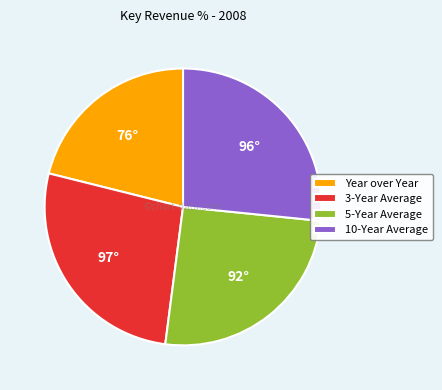

What is the ratio of the value at Year over Year to the value at 10-Year Average?

0.8